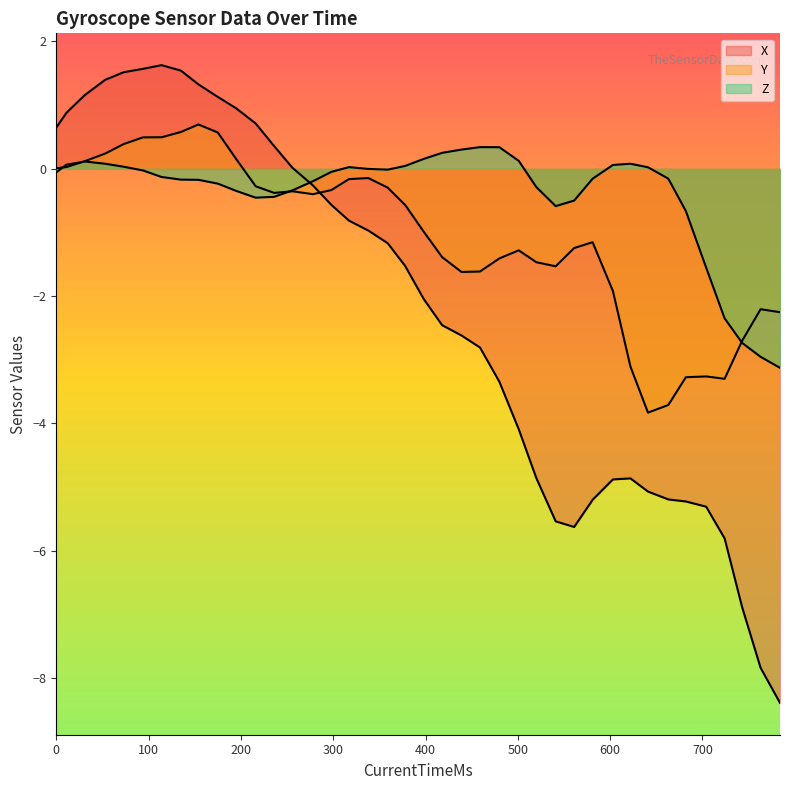

Does the chart display data point markers on the line(s)?

No